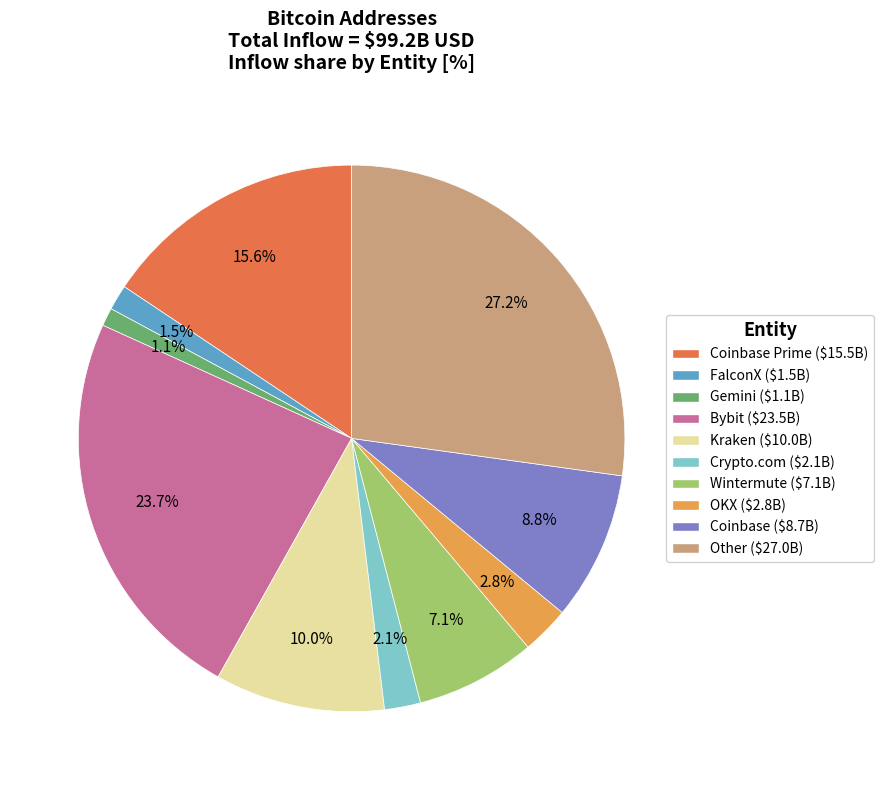

Is there a majority slice in this chart?

No